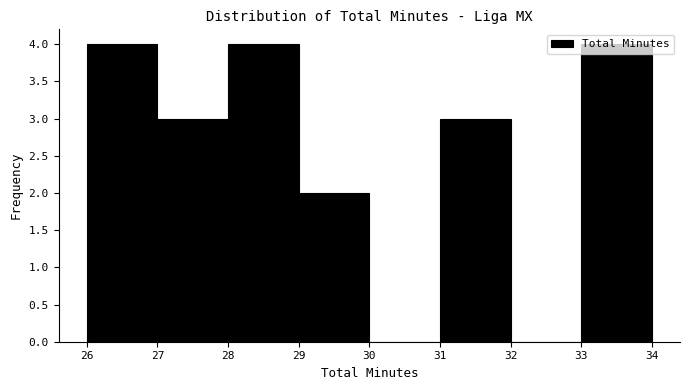

How tall is the bar that spans 31 to 32 on the x-axis? The values are not printed on the chart, so give them approximately, as read against the axis.

3